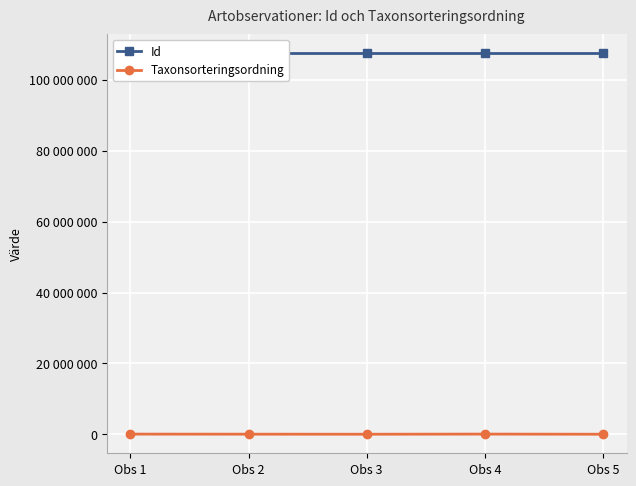

How many interior local valleys does the Id series have?

1